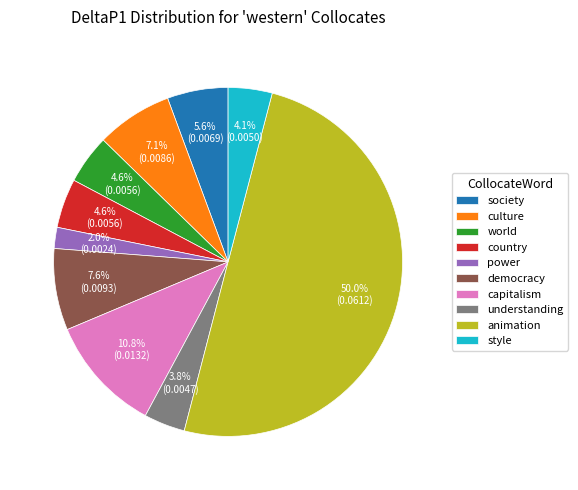

What is the smallest slice in the pie chart?

power